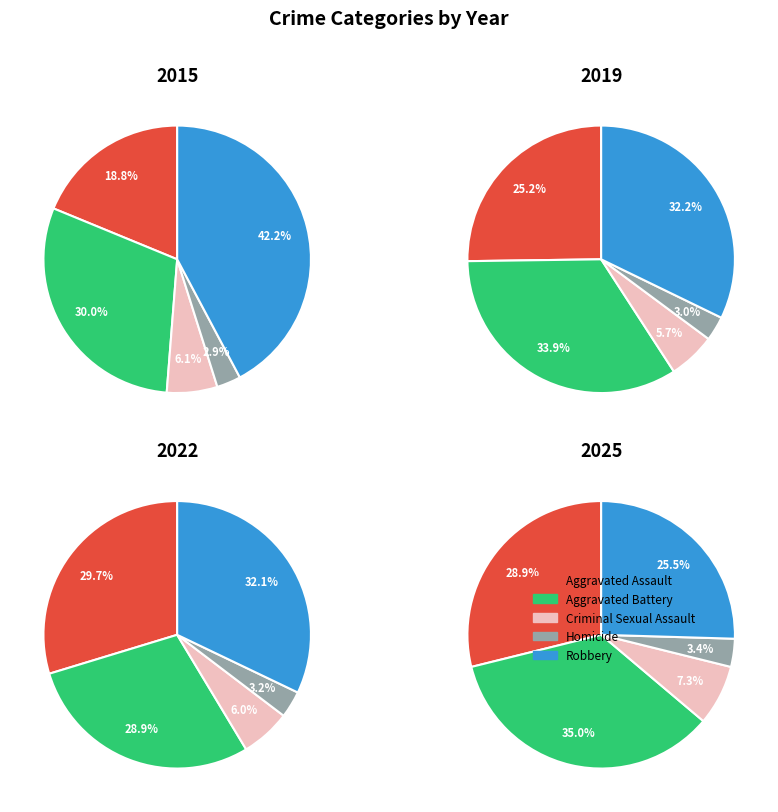

Rank the series at 7 from lowest to highest value.

Homicide, Criminal Sexual Assault, Aggravated Battery, Aggravated Assault, Robbery